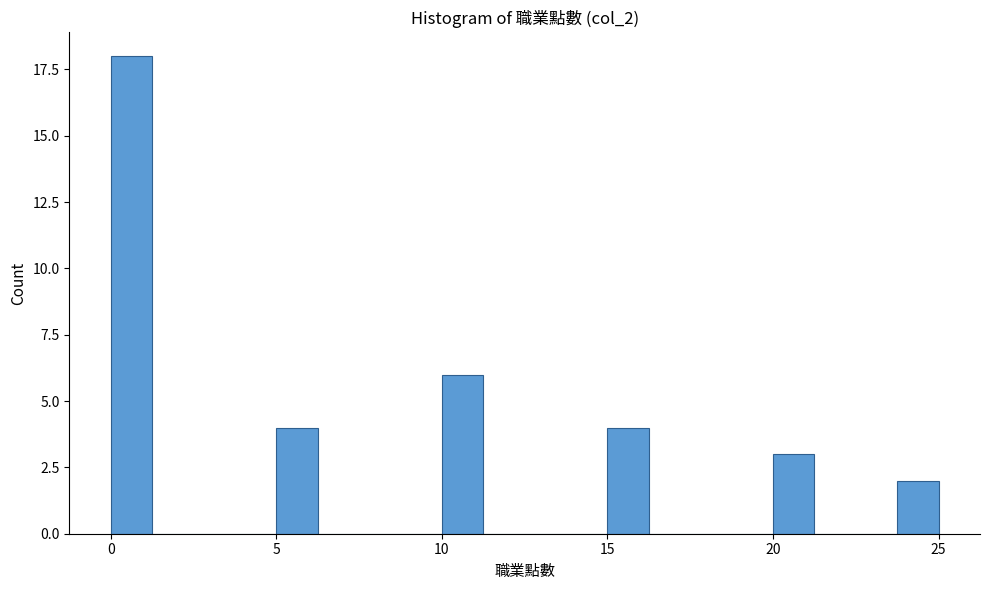

Read against the x-axis, roughly where is the centre of the tallest bar?

0.5